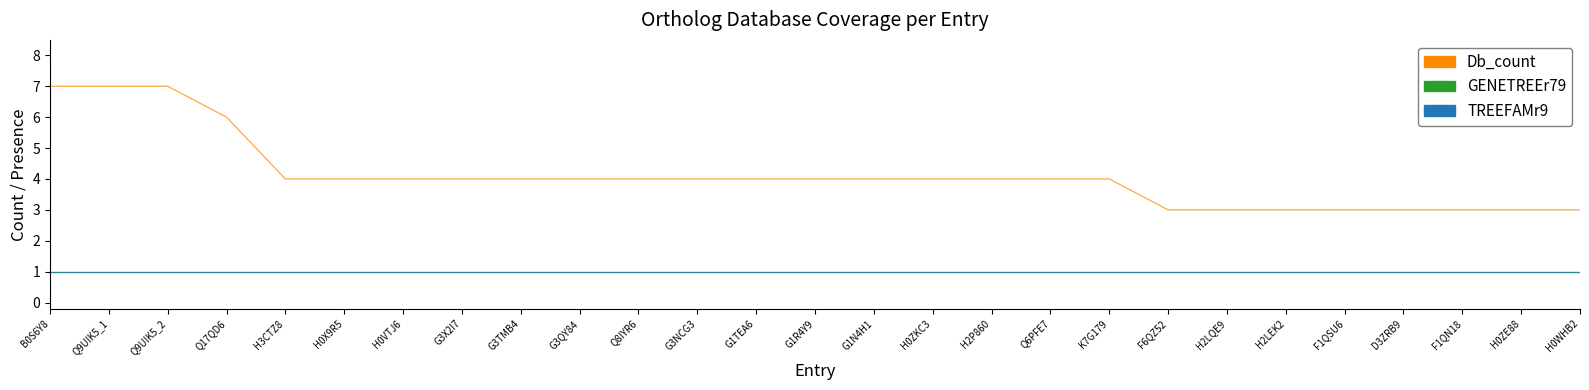

What is the sum of the TREEFAMr9 values at Q9UIK5_1 and D3ZRB9?

2